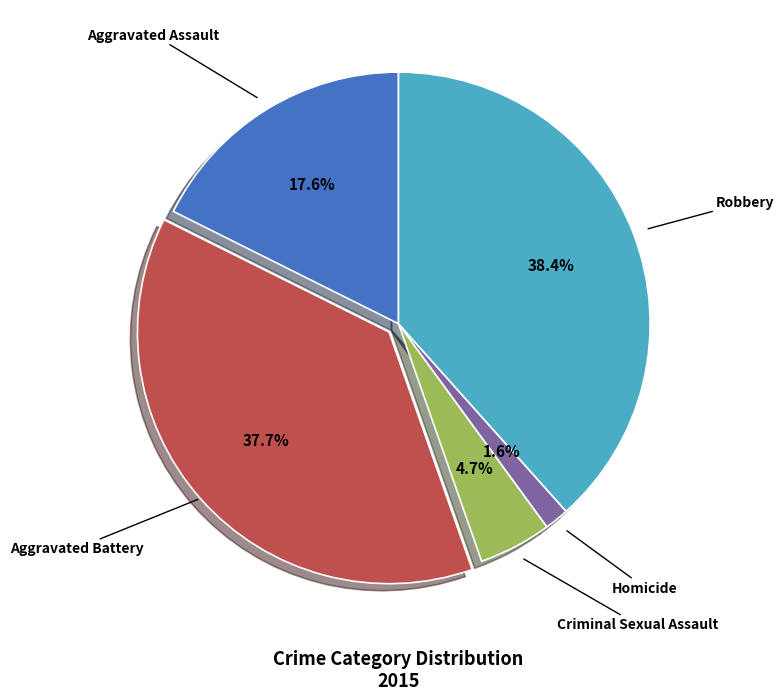

To the nearest percent, what percentage of the pie is Homicide?

2%